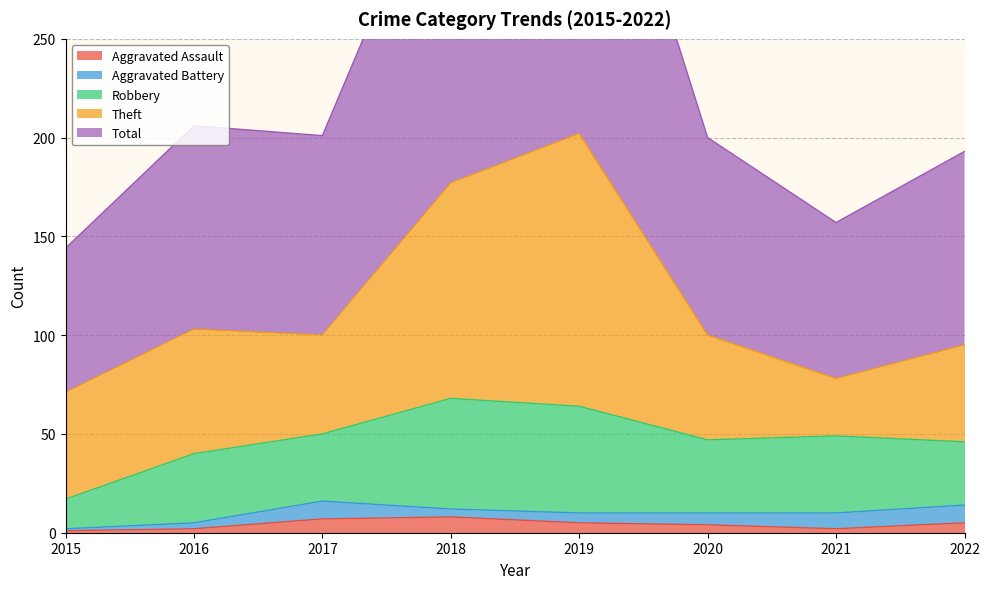

The Theft series shows 63 at 2016. True or false?

True